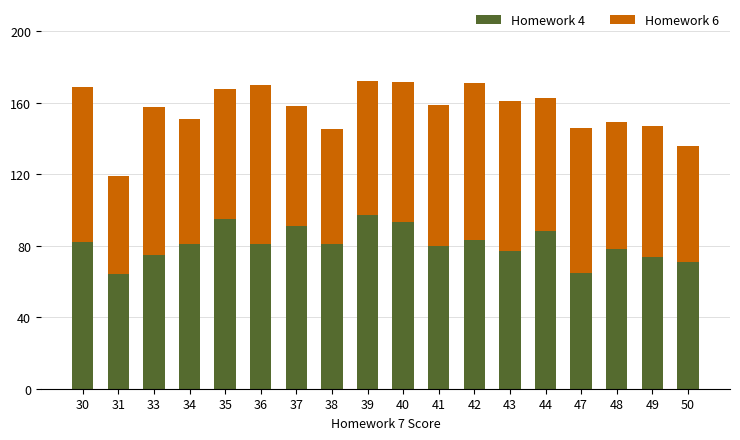

What is the difference between the maximum and minimum values in the Homework 4 series?

33.0